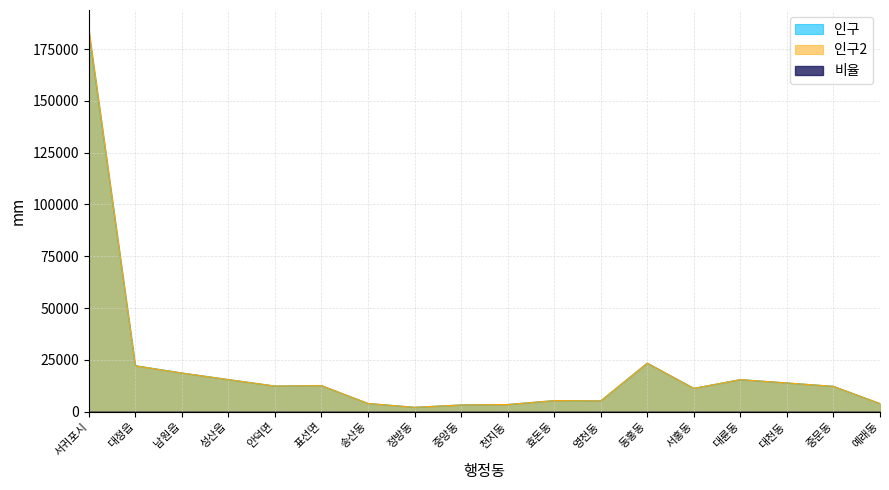

How many values in the 인구2 series exceed 12362?

8